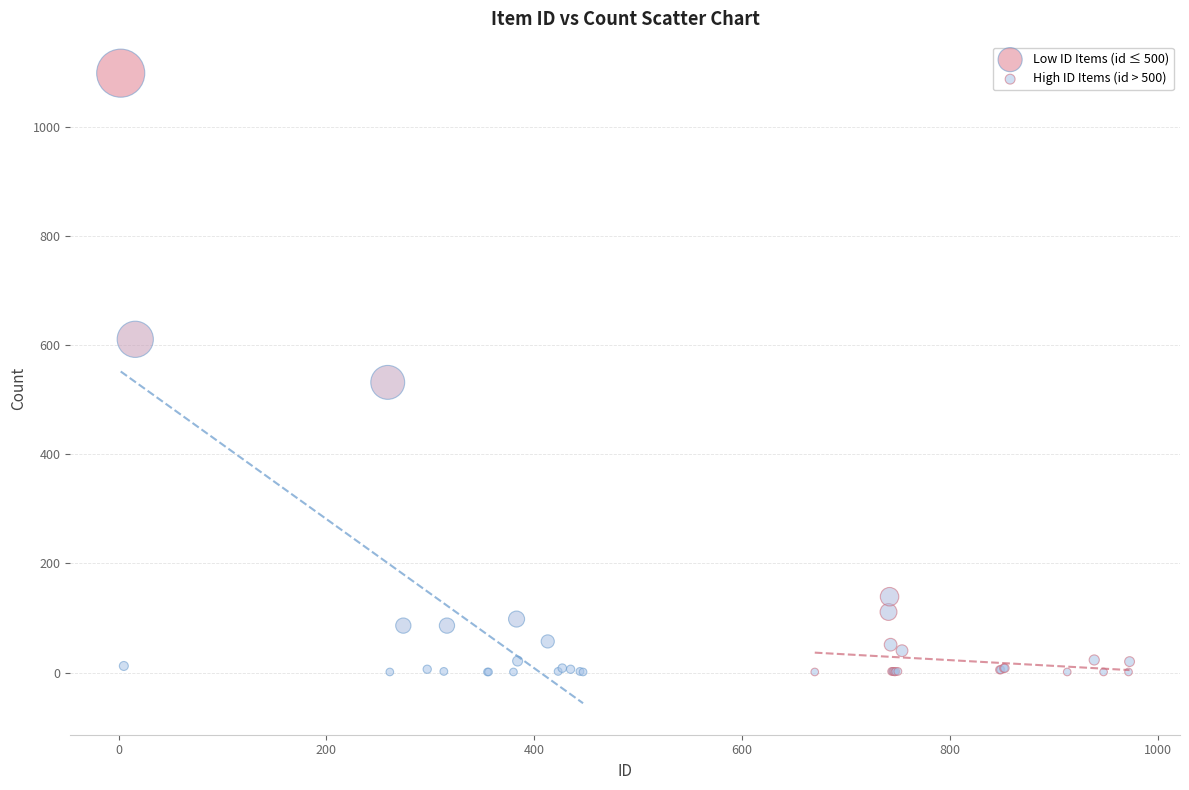

Which series contains the highest Y value?

Low ID Items (id ≤ 500)